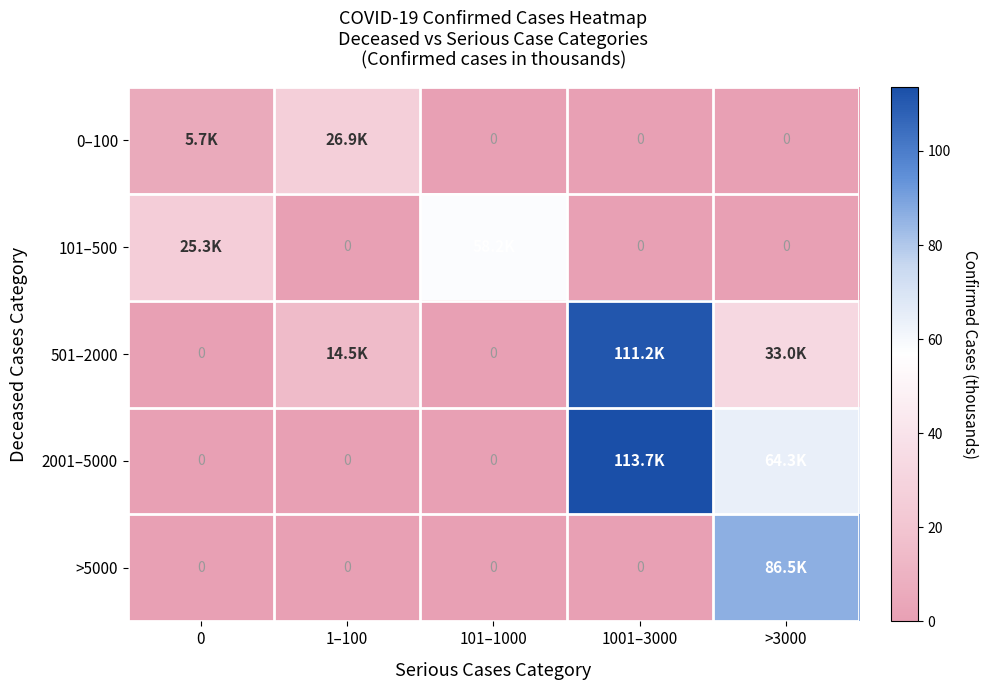

True or false: 0–100 has a value of 0.0 at 1001–3000.

True